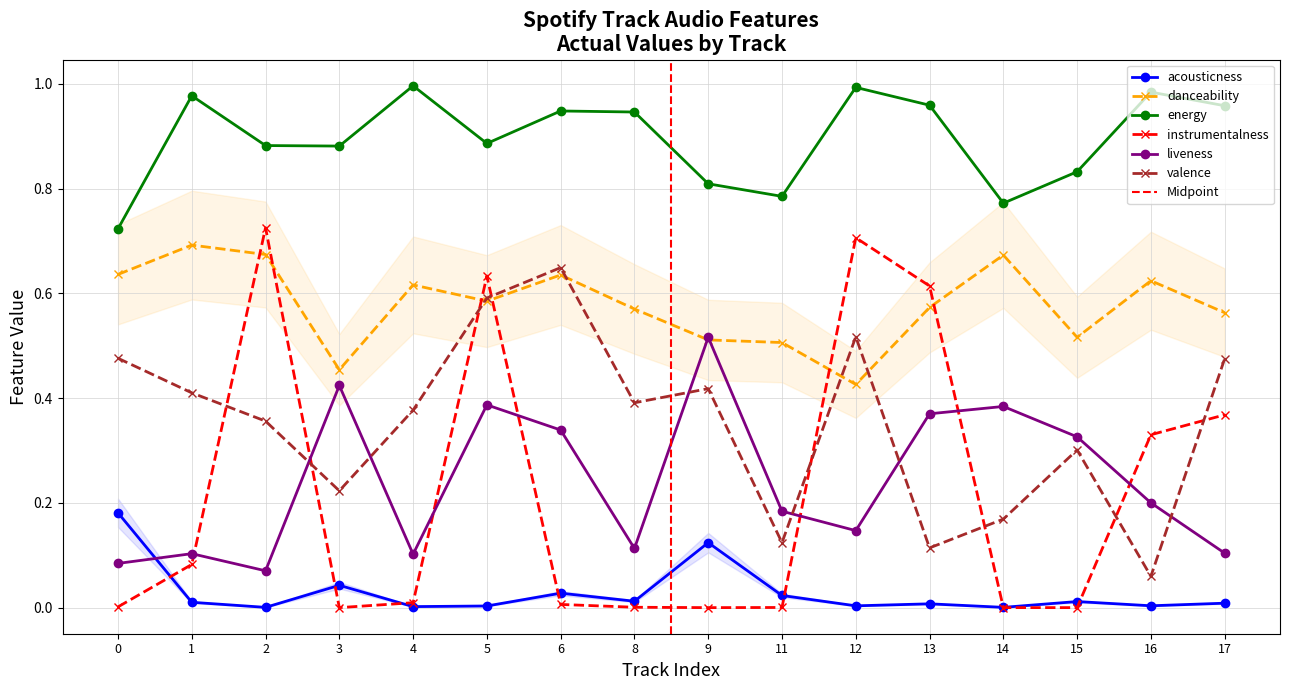

What is the value of the danceability point at the 14th from the left?

0.5